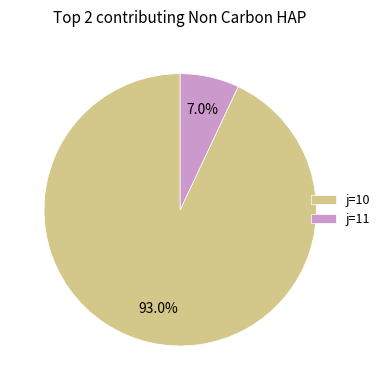

Rank the categories by value from highest to lowest.

j=10, j=11